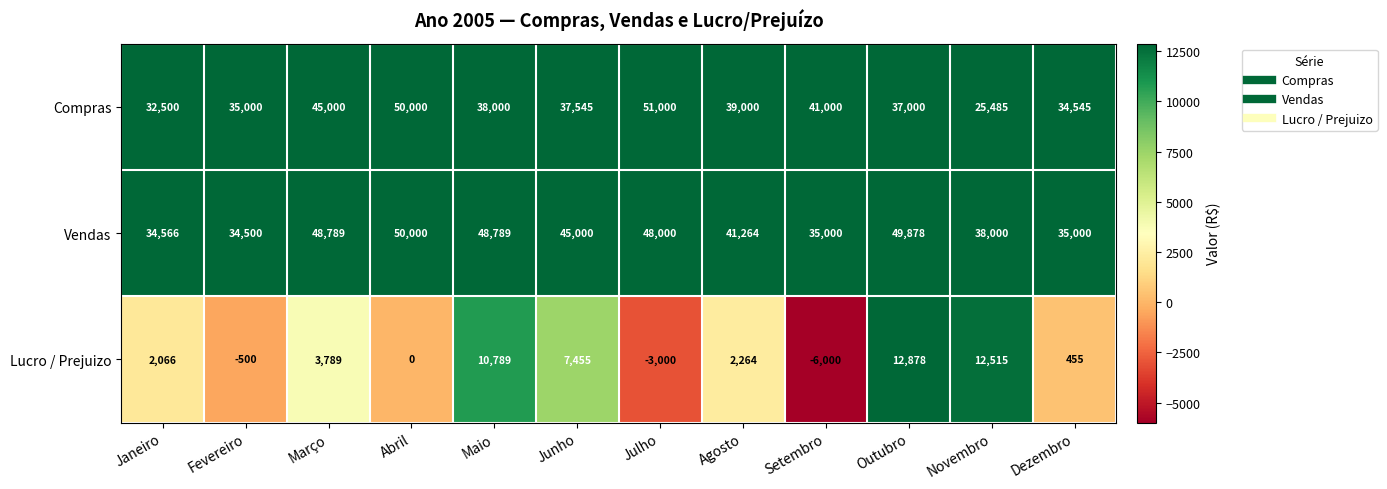

At how many categories does at least one series exceed 36256?

9